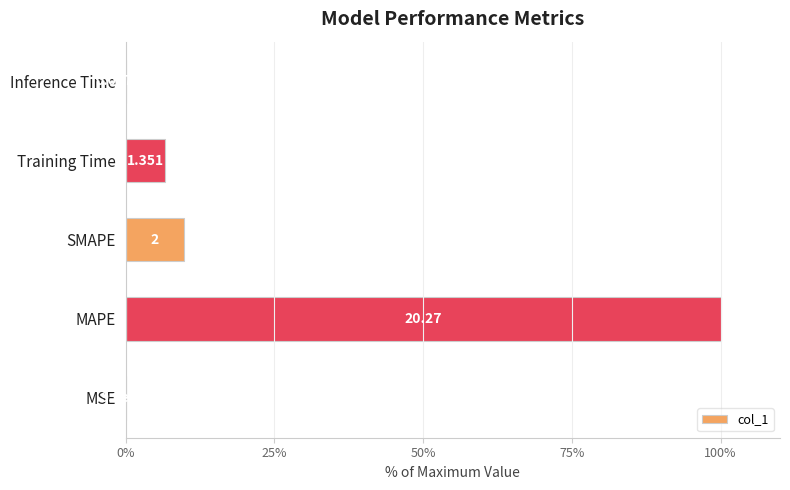

Are the bars horizontal?

Yes